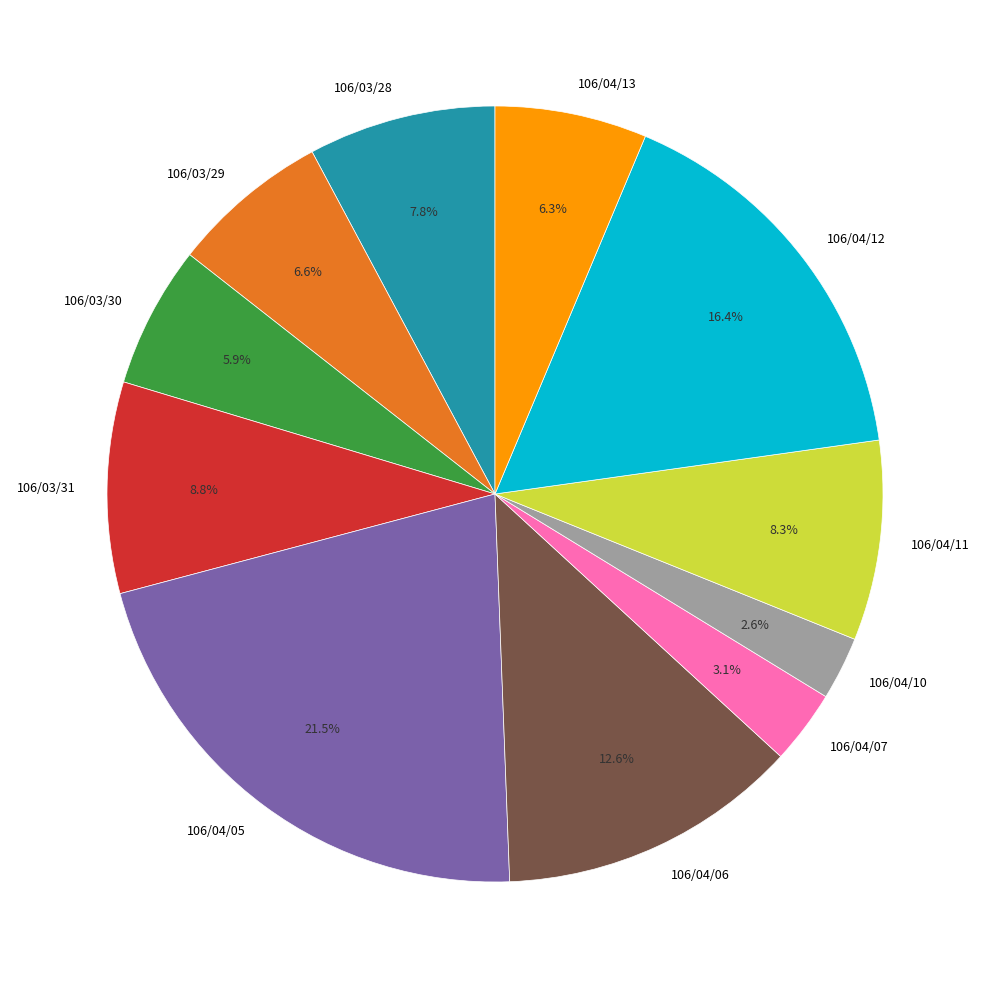

Combined, what portion of the pie is 106/04/07 and 106/03/30?

9.0%